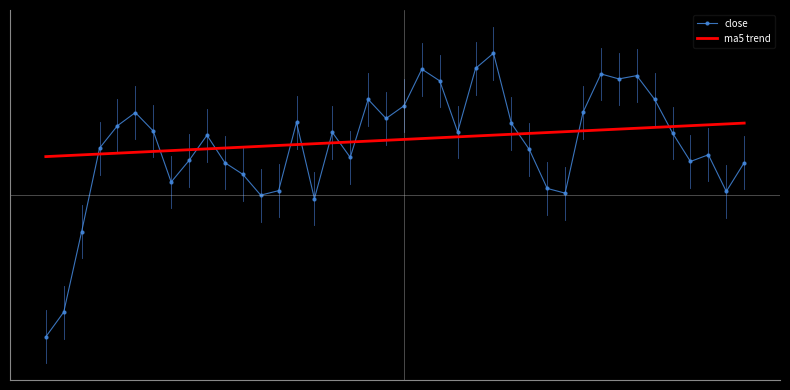

What are all the series names shown in the legend?

close, ma5 trend